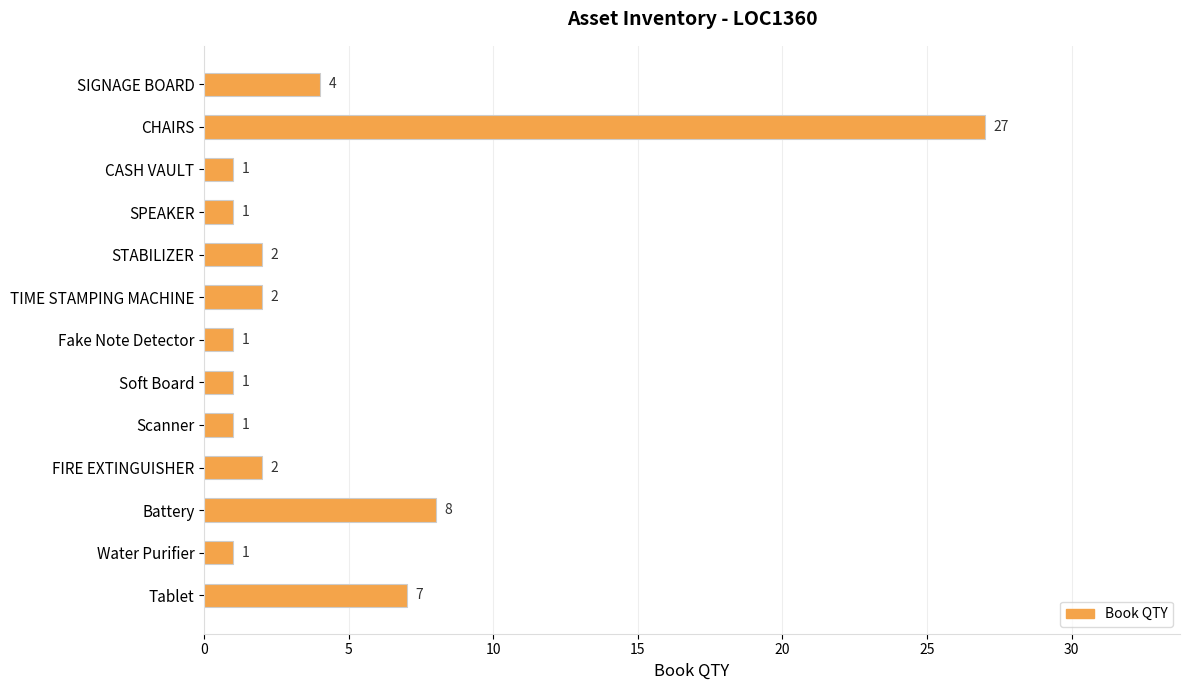

What is the difference between the maximum and minimum values?

26